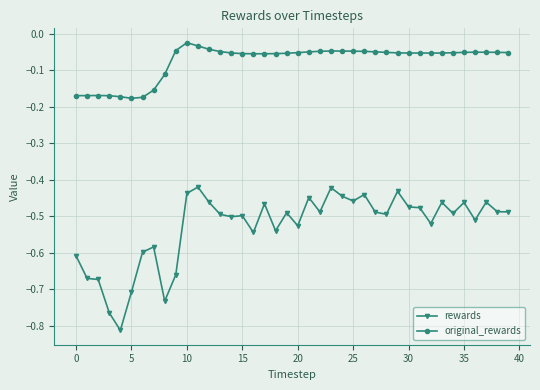

Which series has the largest range (max minus min)?

rewards